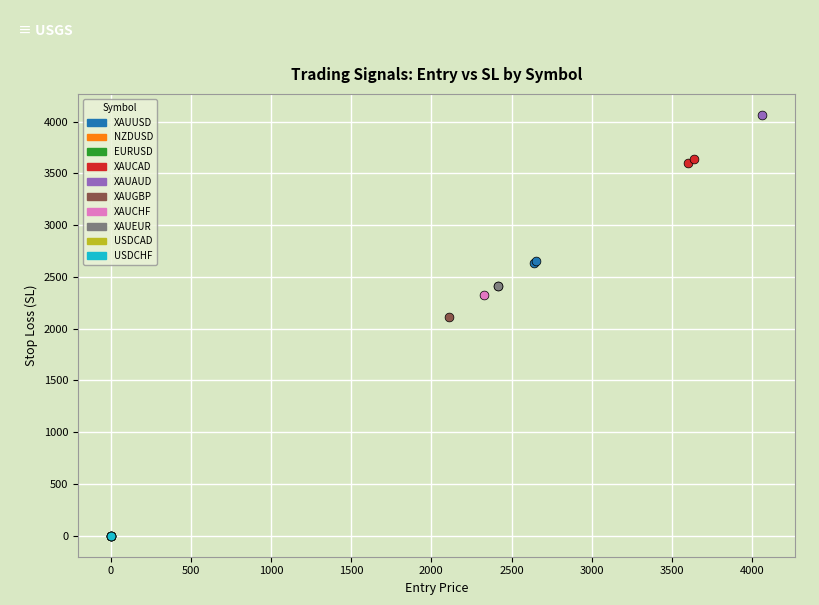

What are all the series names shown in the legend?

XAUUSD, NZDUSD, EURUSD, XAUCAD, XAUAUD, XAUGBP, XAUCHF, XAUEUR, USDCAD, USDCHF